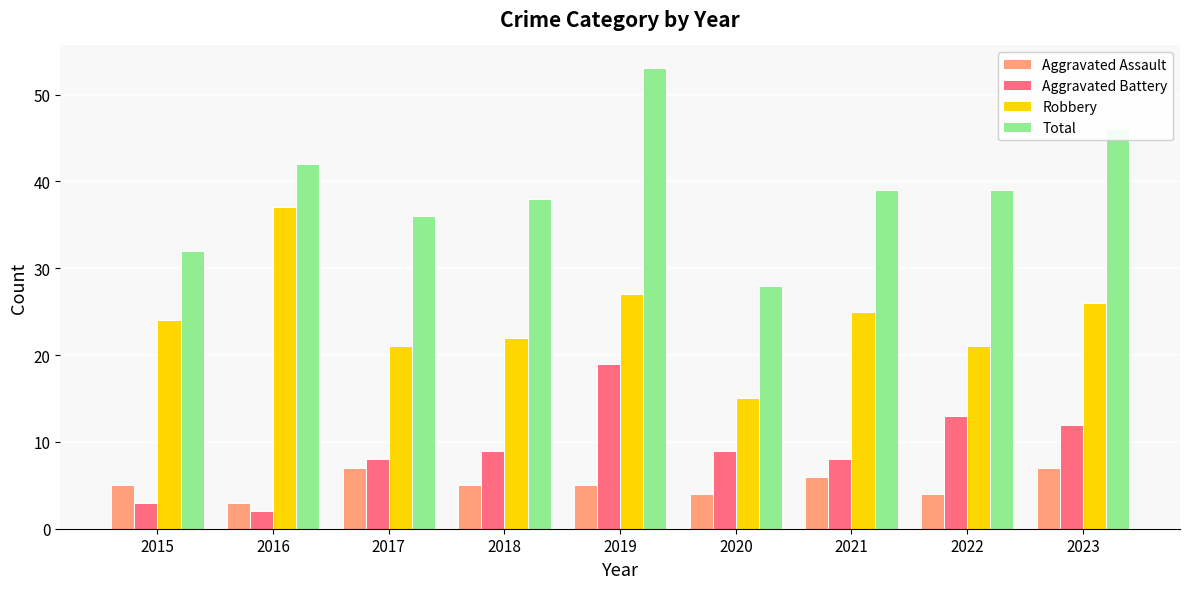

What is the sum of all Aggravated Assault values?

46